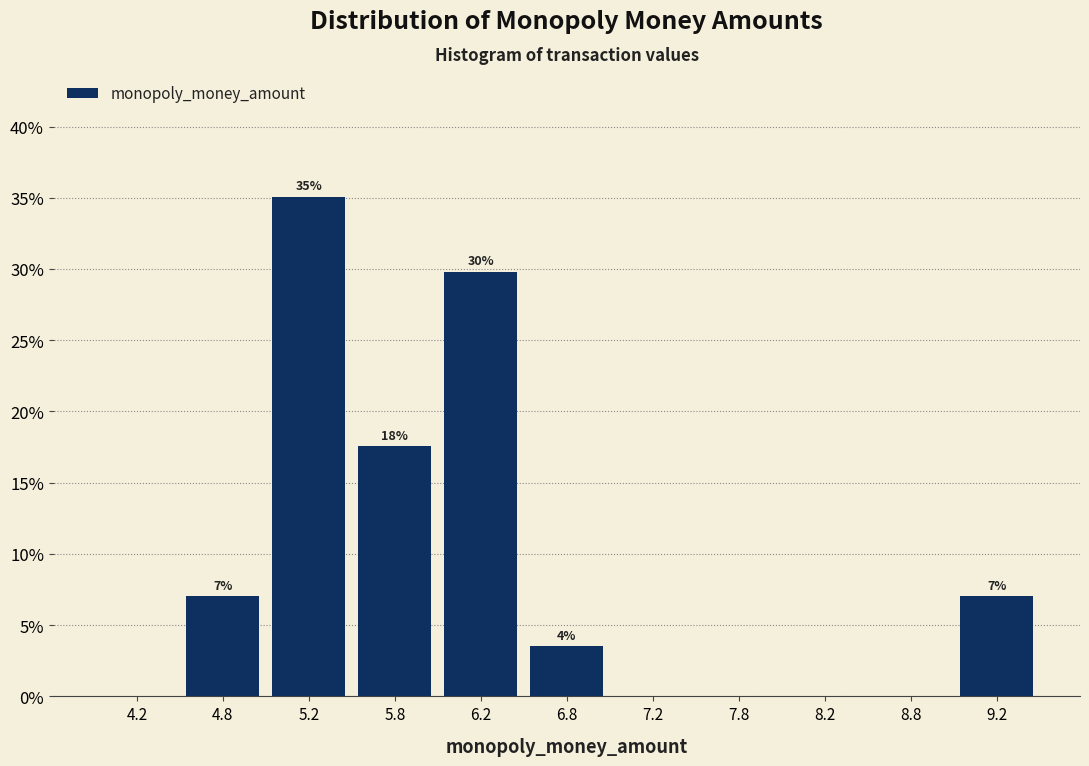

Which range on the x-axis has the tallest bar?

5.0 to 5.5